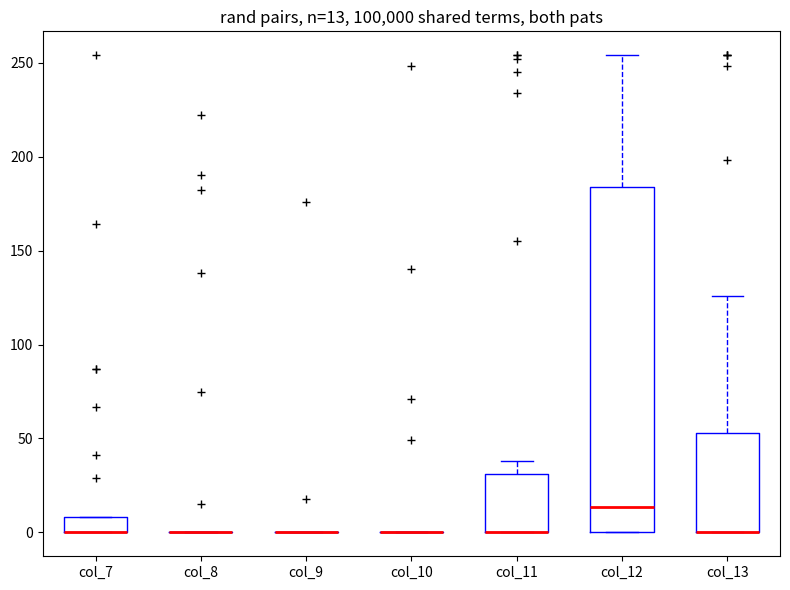

Comparing the boxes themselves (not the whiskers), which one is the tallest?

col_12